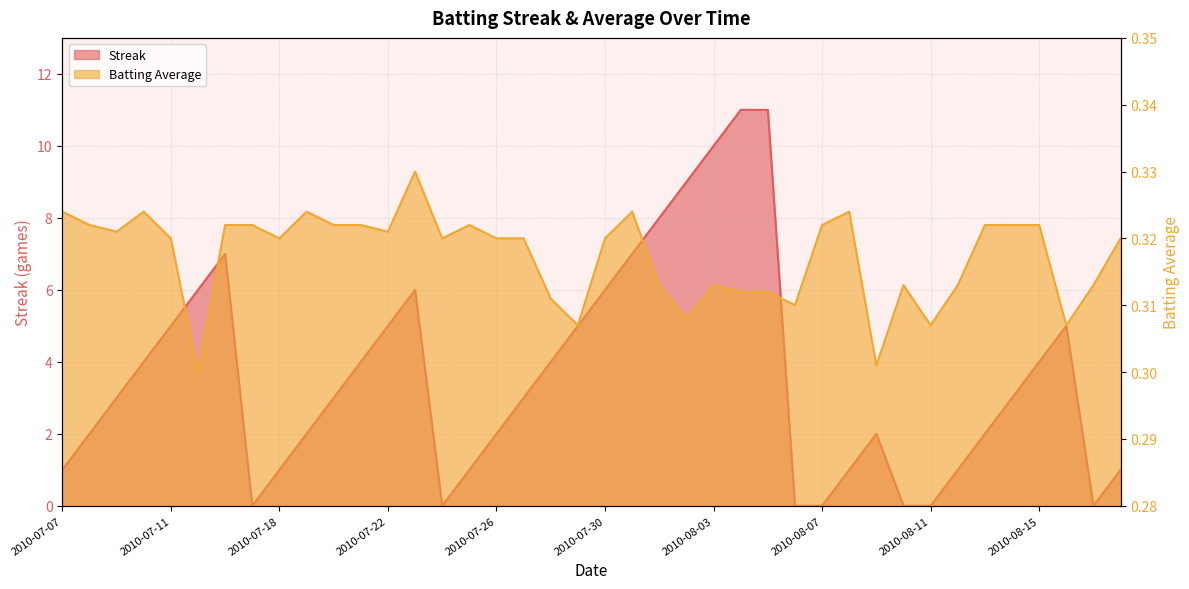

Which series has the largest range (max minus min)?

Streak